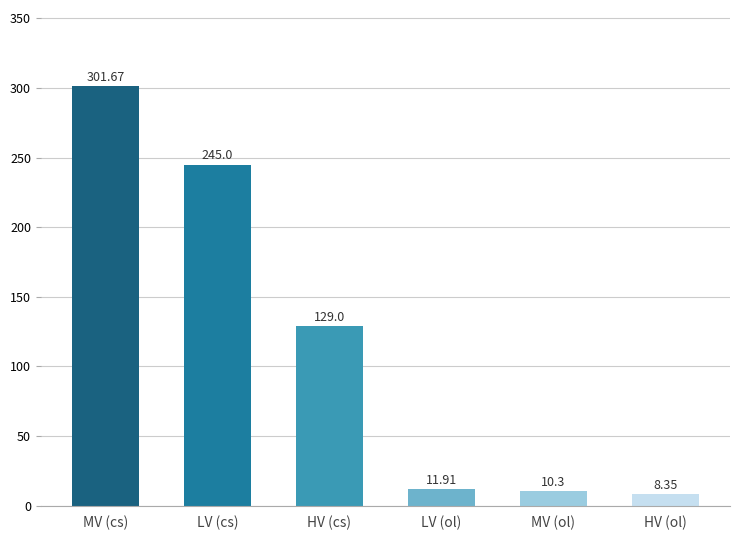

Read the value at MV (ol).

10.3